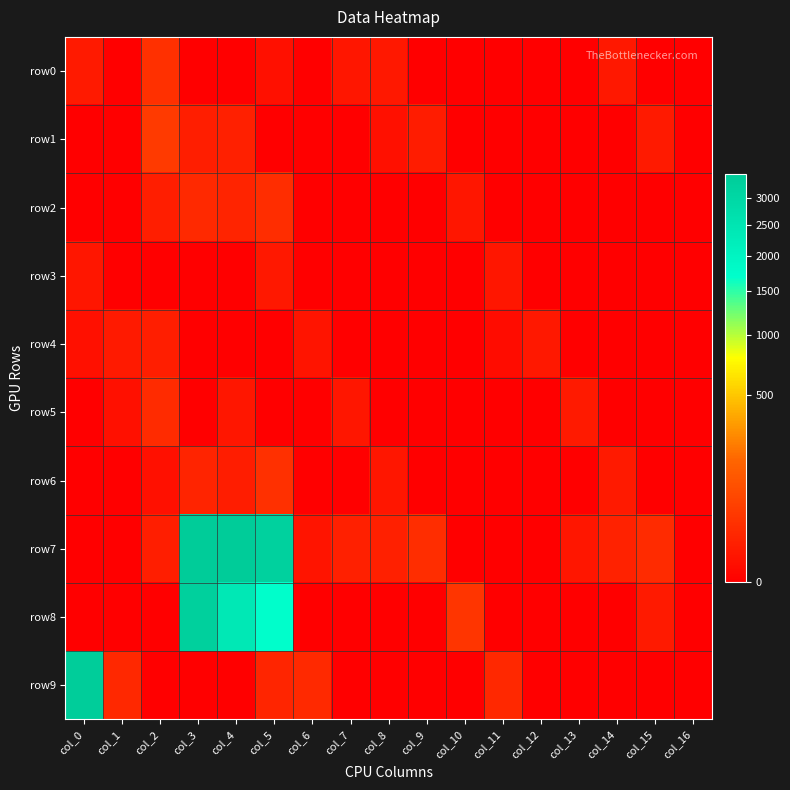

Which series has the widest spread of values?

row7